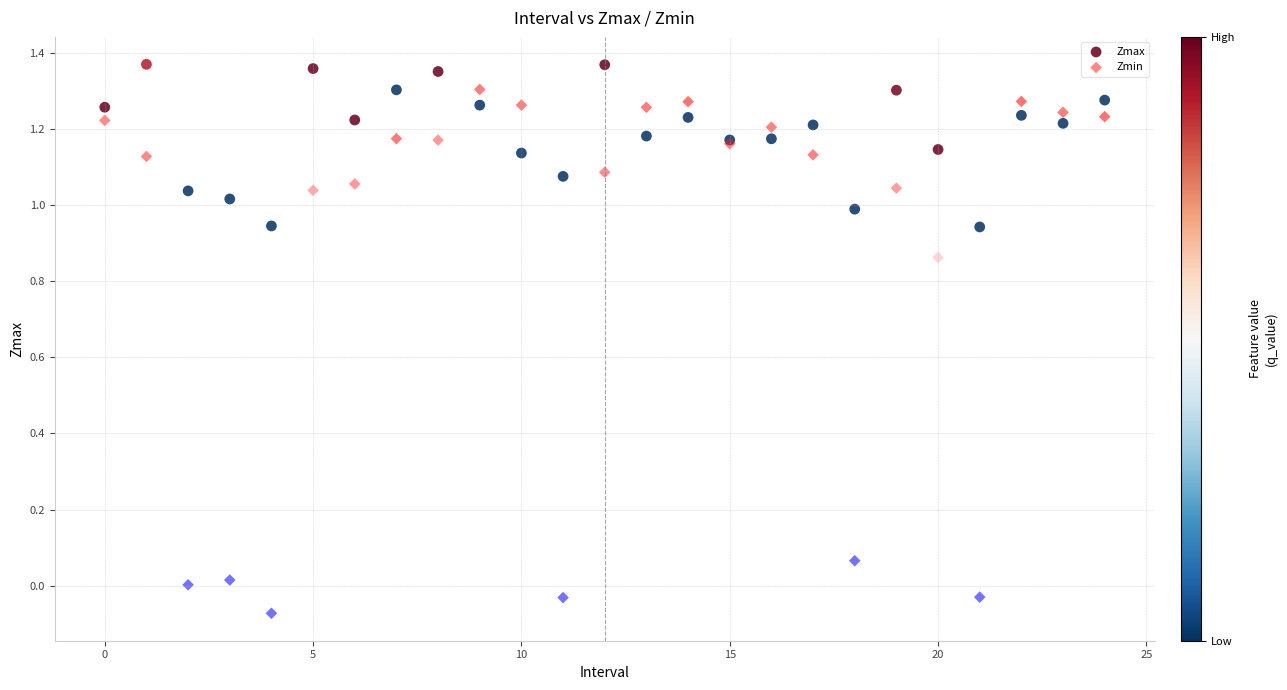

Which series has the largest Y range (max minus min)?

Zmin